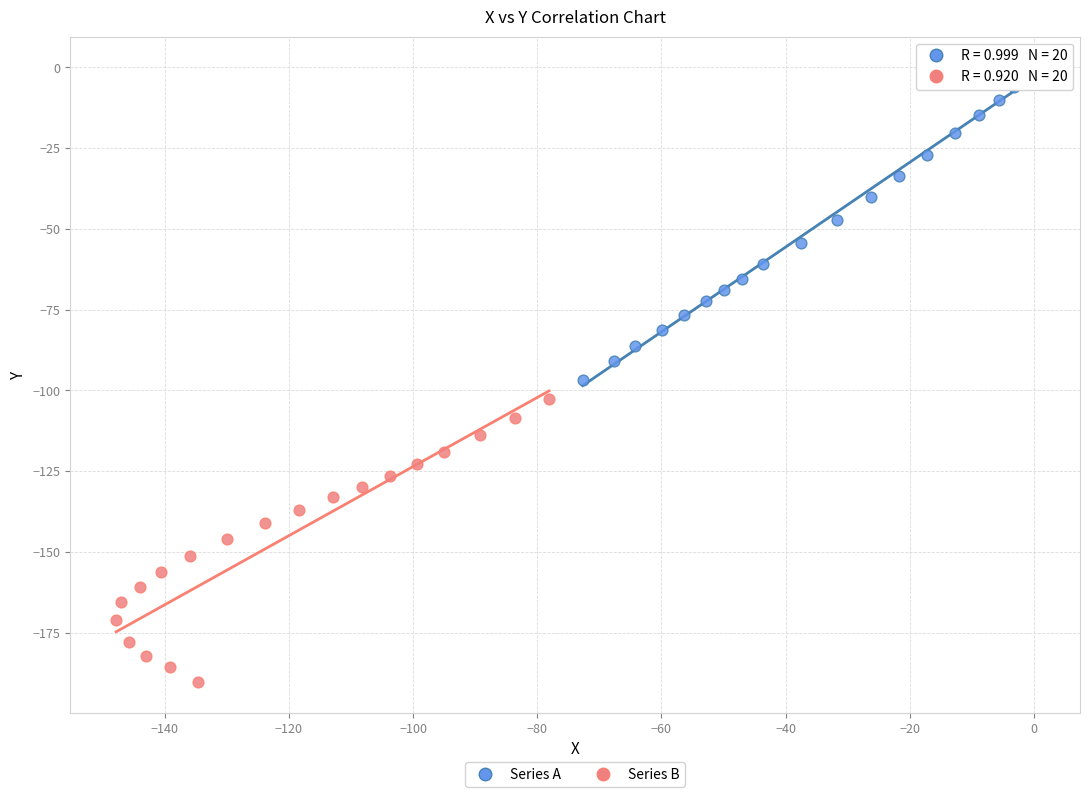

Which series reaches the maximum Y coordinate?

Series A